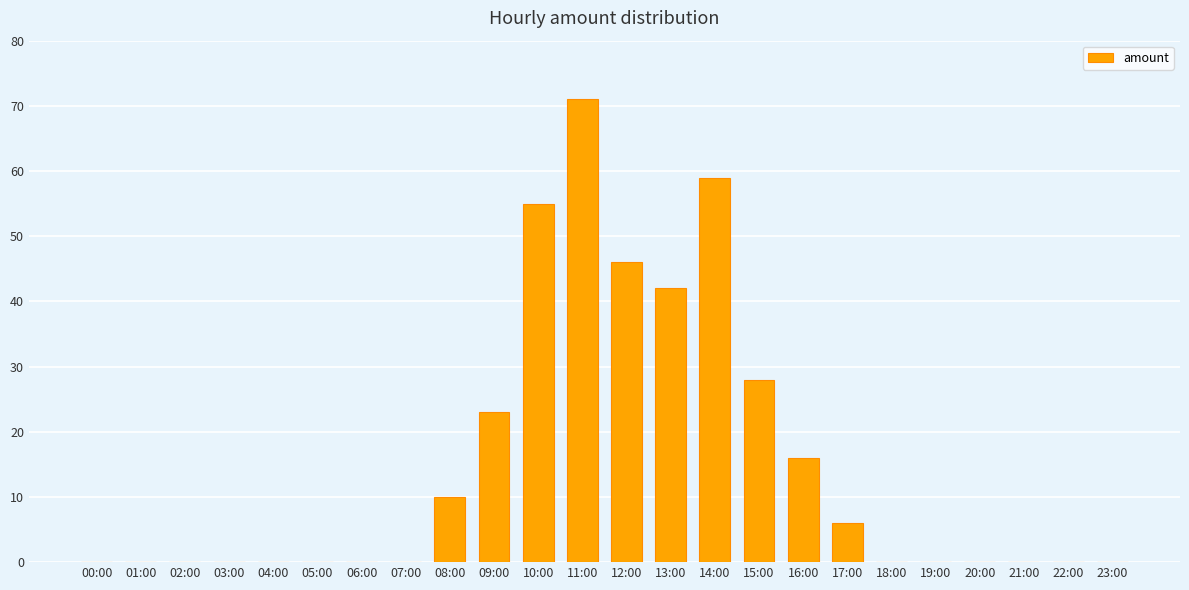

What is the change in value from 09:00 to 17:00?

-17